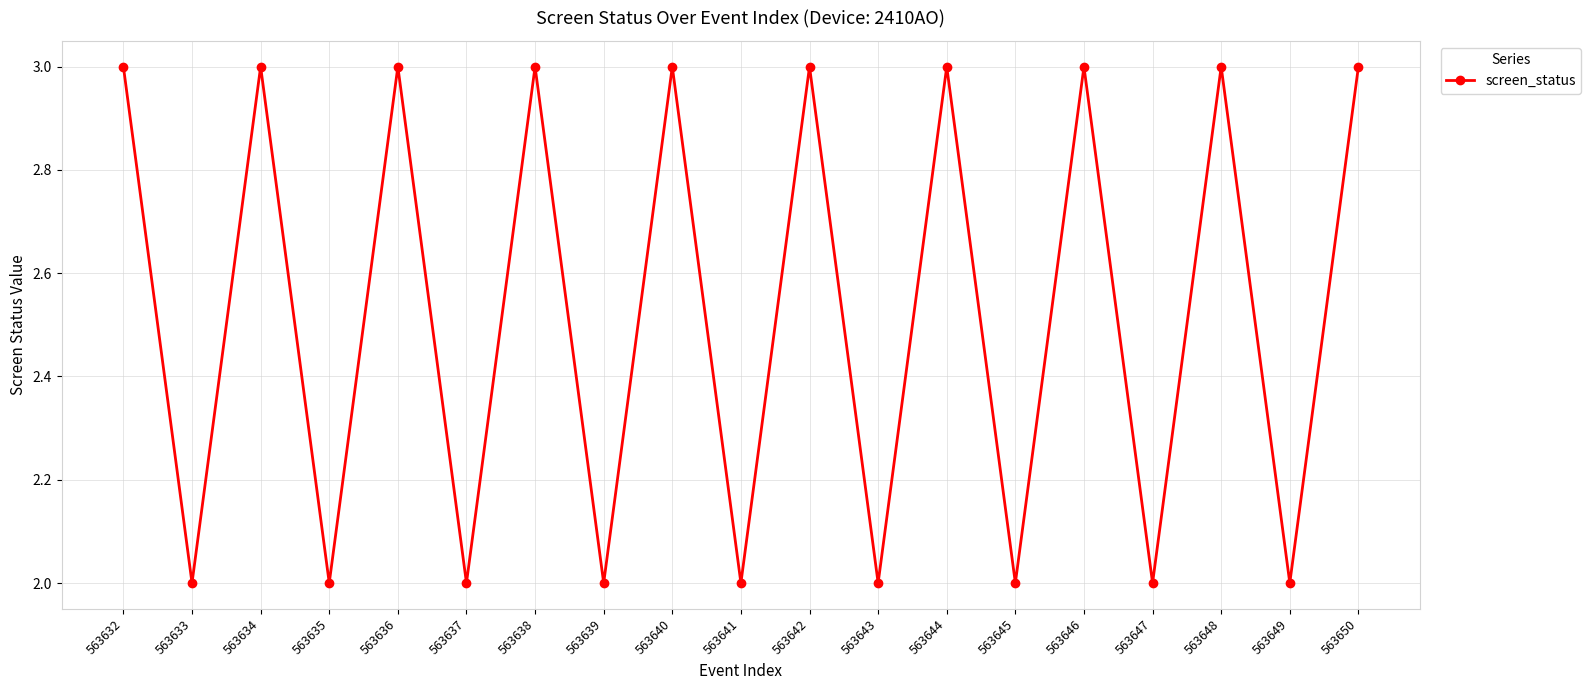

Which has a higher value, 563649 or 563648?

563648